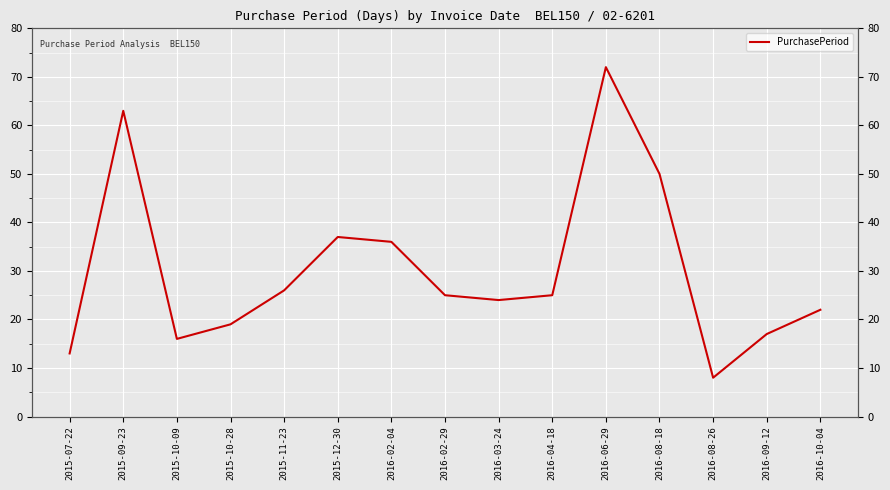

Where is the first local minimum?

2015-10-09